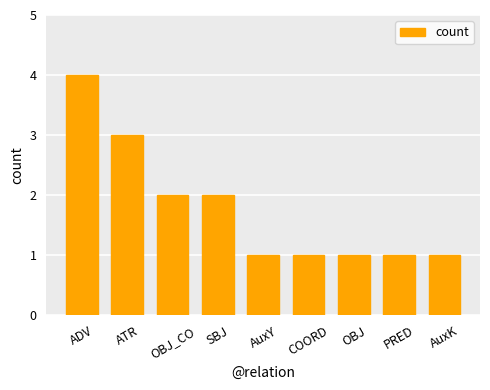

How many values are between 1 and 2?

7